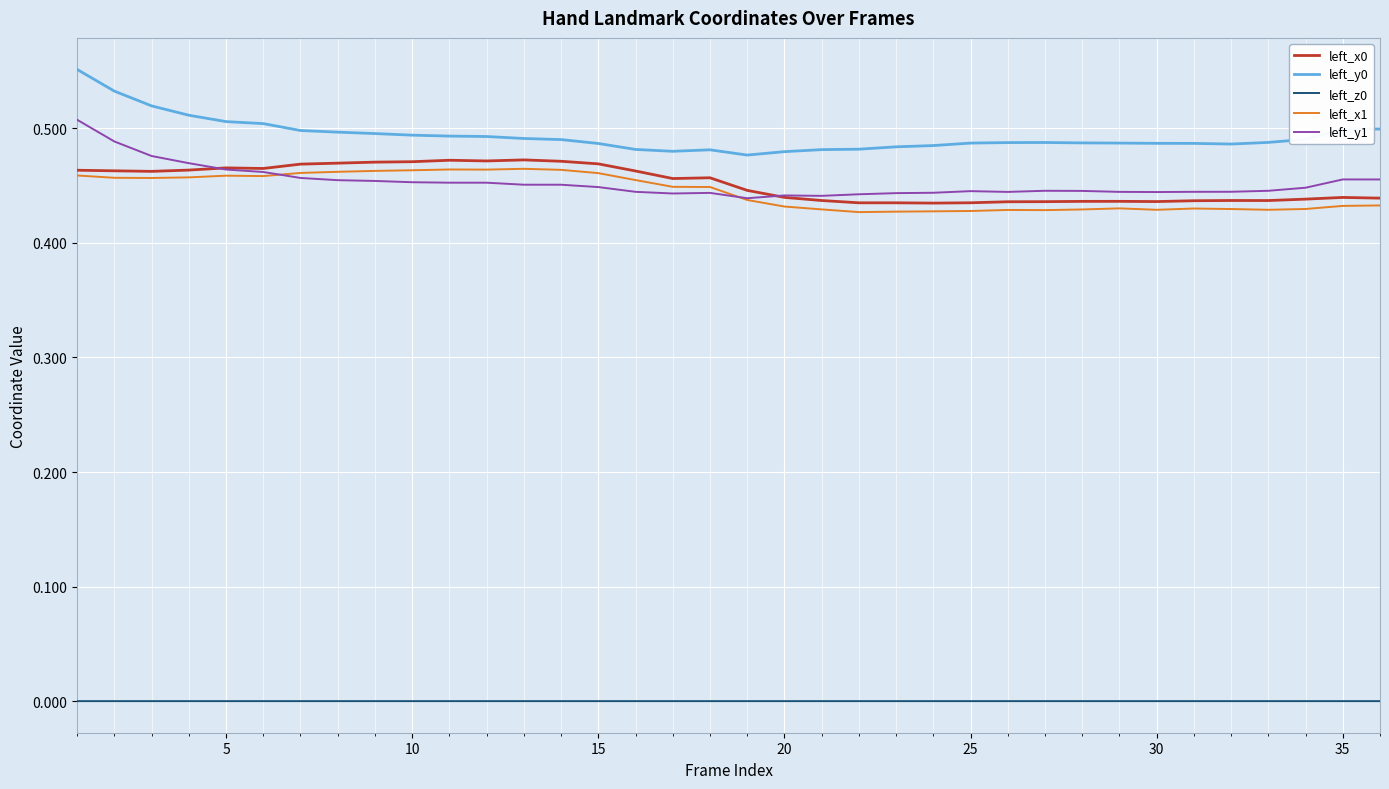

True or false: left_z0 and left_y0 cross at least once.

False